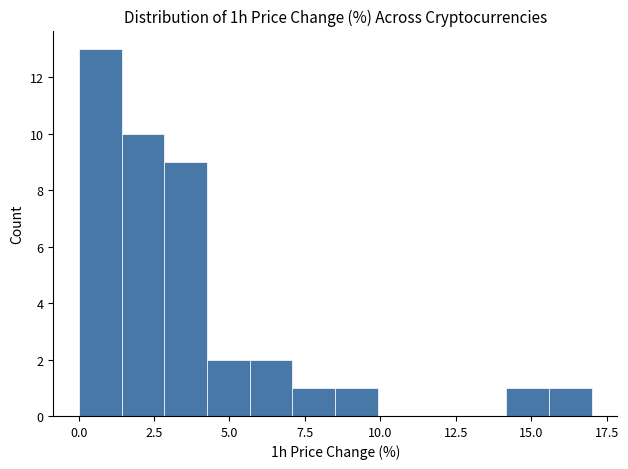

Read against the x-axis, roughly where is the centre of the tallest bar?

0.5